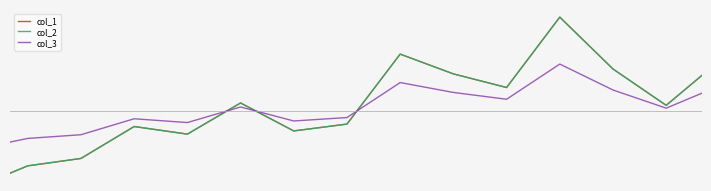

How many interior local peaks does the col_2 series have?

4